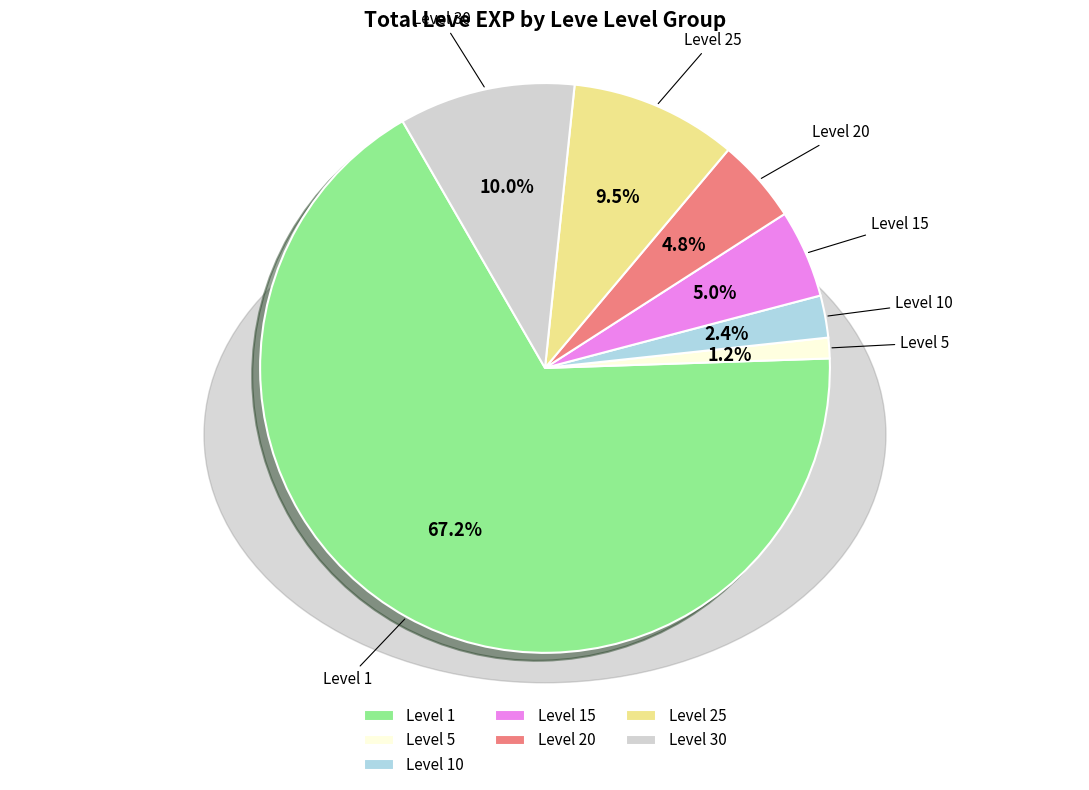

How many segments does this pie chart have?

7